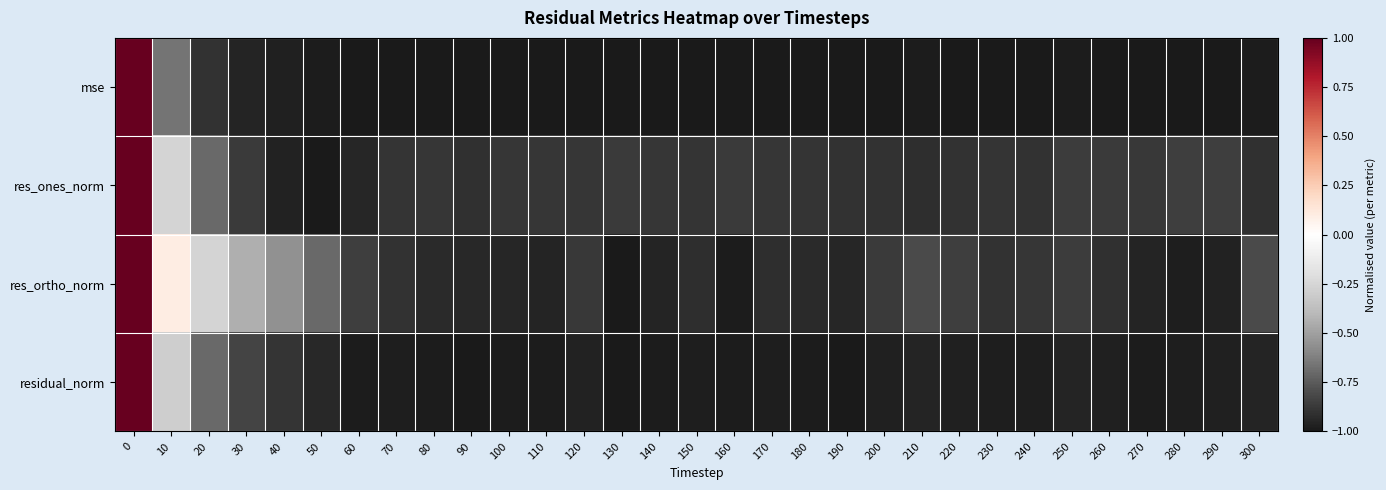

List the series in order of their overall mean, lowest first.

mse, residual_norm, res_ones_norm, res_ortho_norm